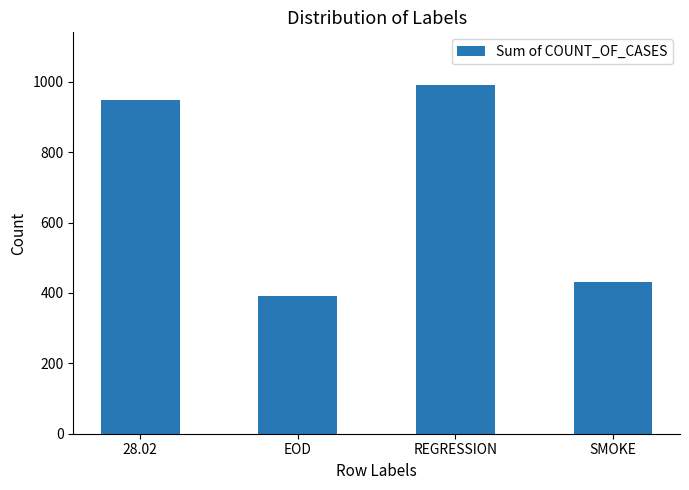

Read the value at SMOKE.

431